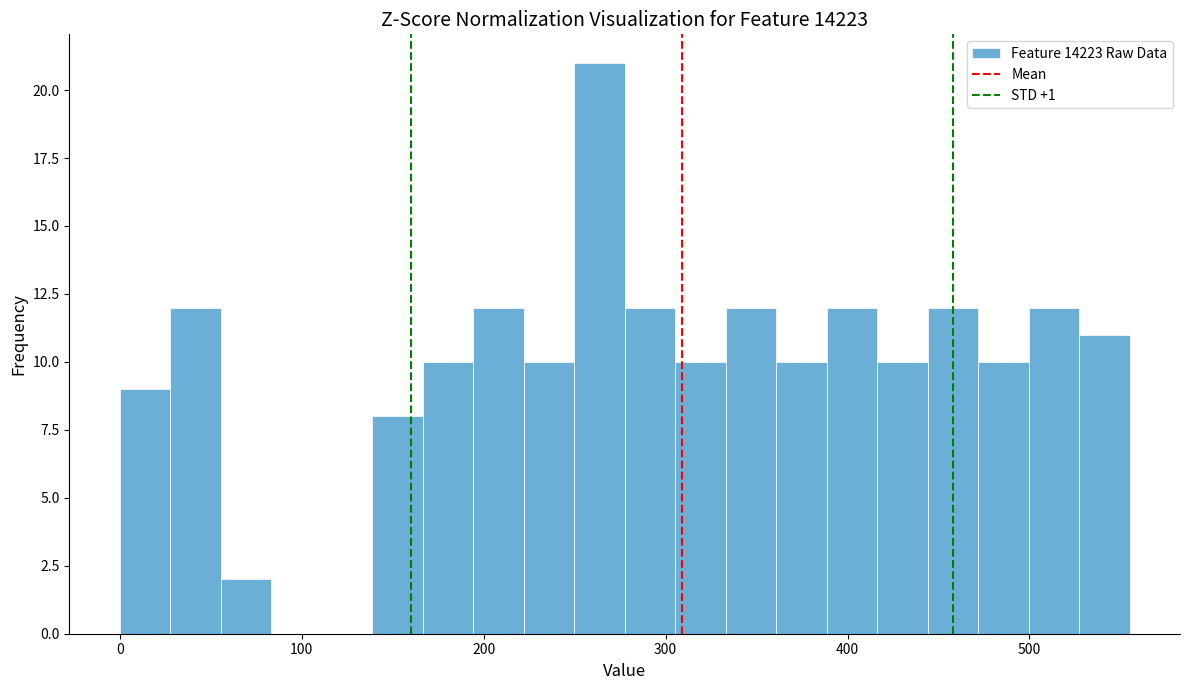

Around what value on the x-axis is the tallest bar? Give the approximate position of its centre, as read against the axis.

260